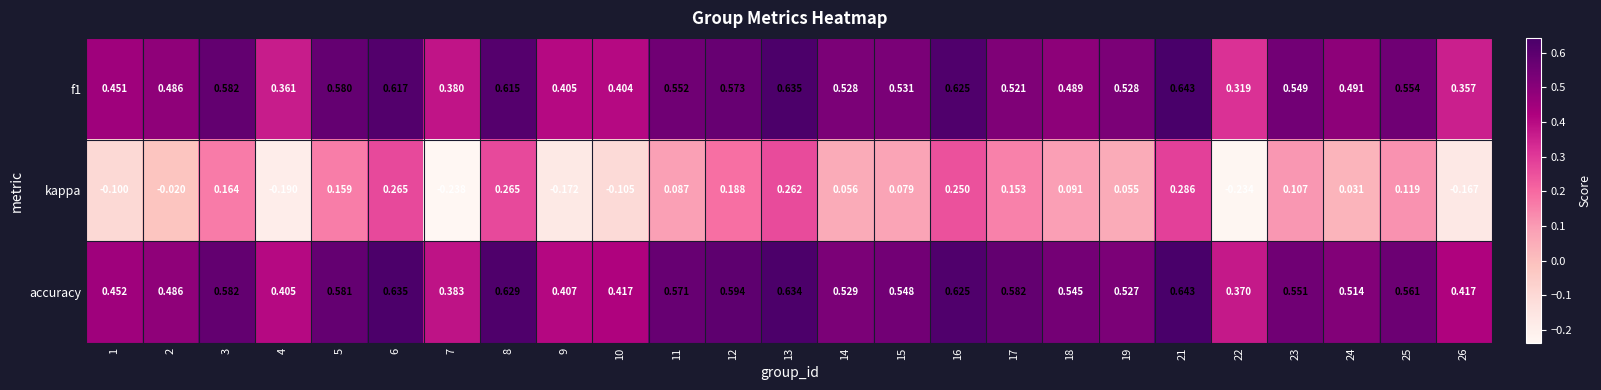

Is the value of f1 at 8 greater than the value of accuracy at 23?

Yes